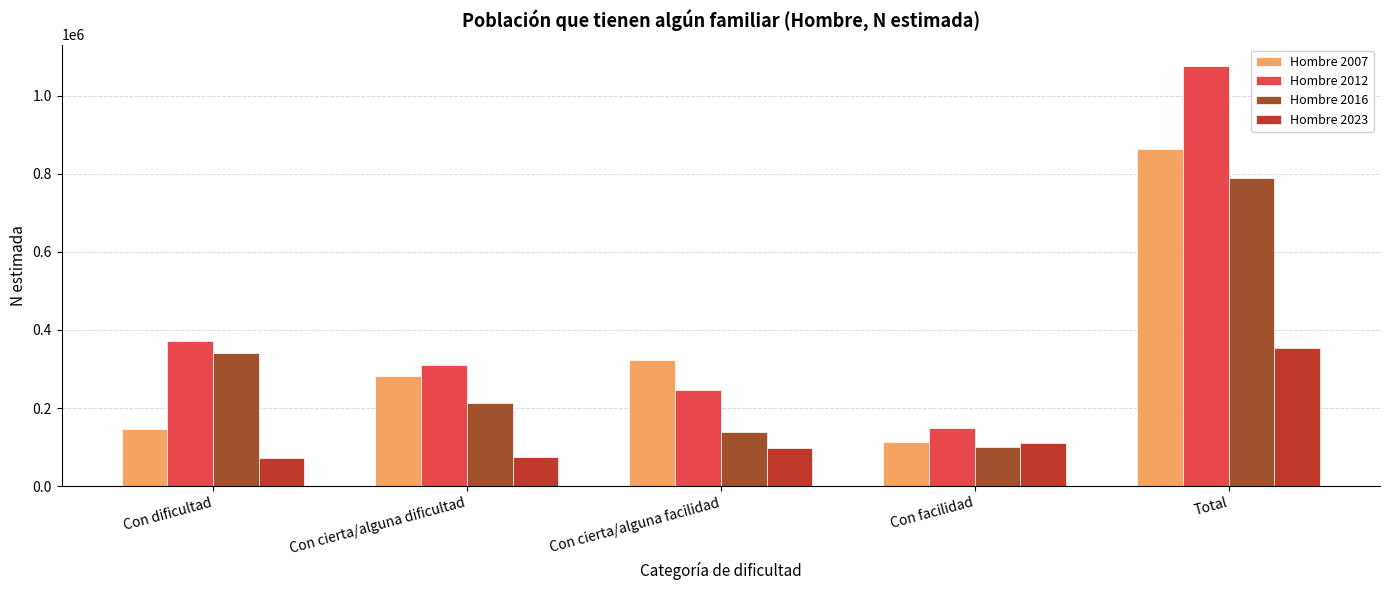

Does the chart contain any negative values?

No